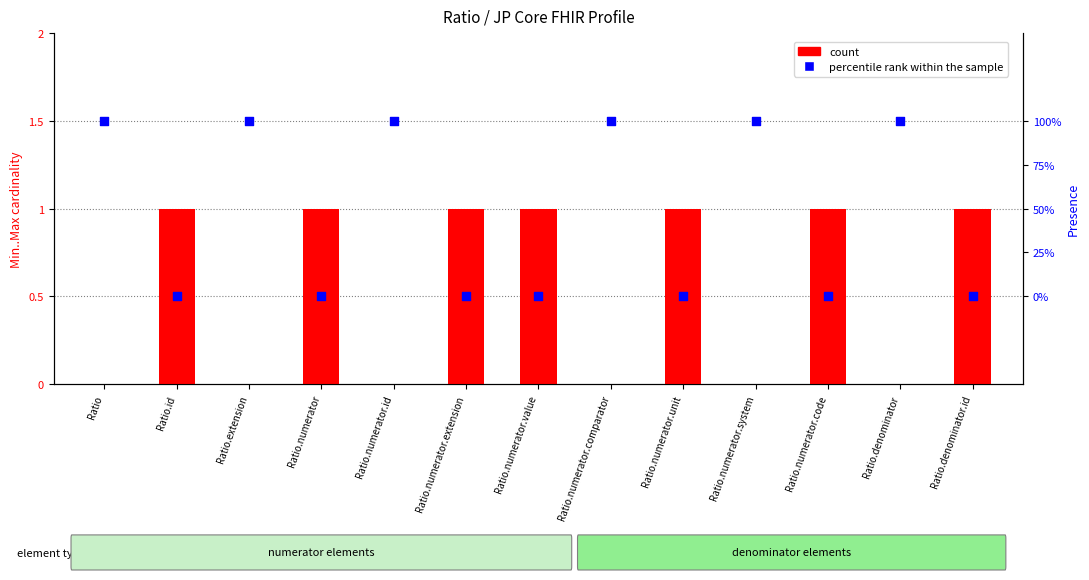

What are all the series names shown in the legend?

count, percentile rank within the sample